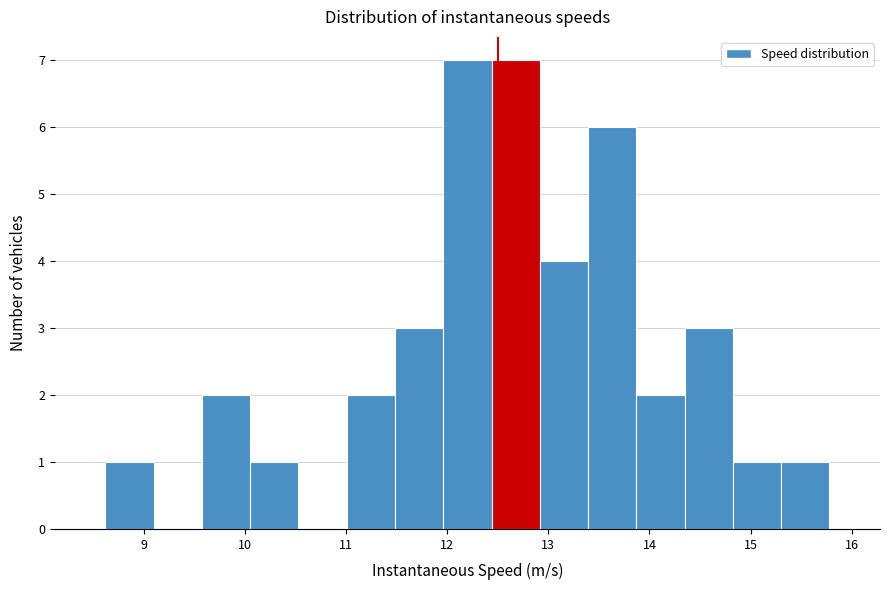

Reading left to right, list every bar in this chart as the range it spans on the x-axis followed by its height. Neither the bar edges nor the heights are printed on the chart, so give them approximately, as read against the axes.

8.6 to 9.1: 1
9.1 to 9.6: 0
9.6 to 10.1: 2
10.1 to 10.5: 1
10.5 to 11.0: 0
11.0 to 11.5: 2
11.5 to 12.0: 3
12.0 to 12.4: 7
12.4 to 12.9: 7
12.9 to 13.4: 4
13.4 to 13.9: 6
13.9 to 14.3: 2
14.3 to 14.8: 3
14.8 to 15.3: 1
15.3 to 15.8: 1